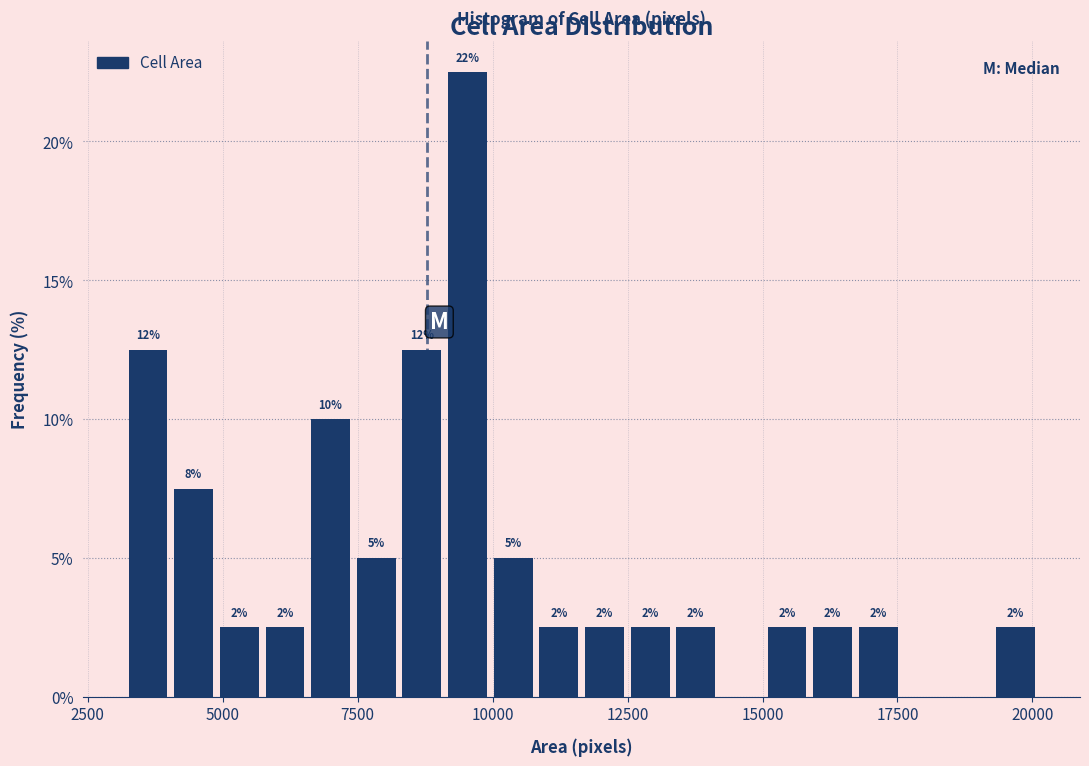

Read against the x-axis, roughly where is the centre of the tallest bar?

9500